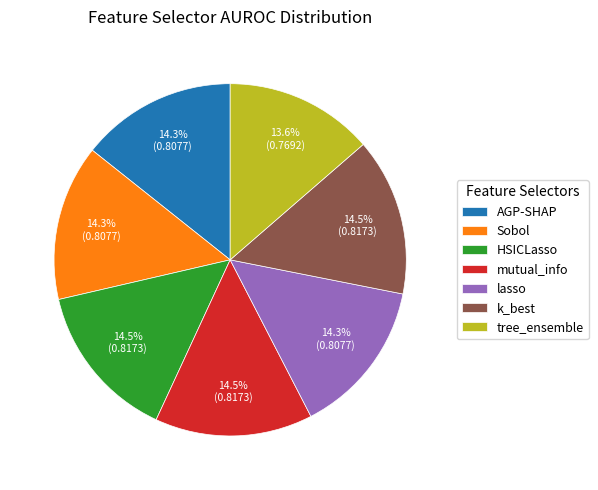

What portion of the pie excludes AGP-SHAP?

85.7%